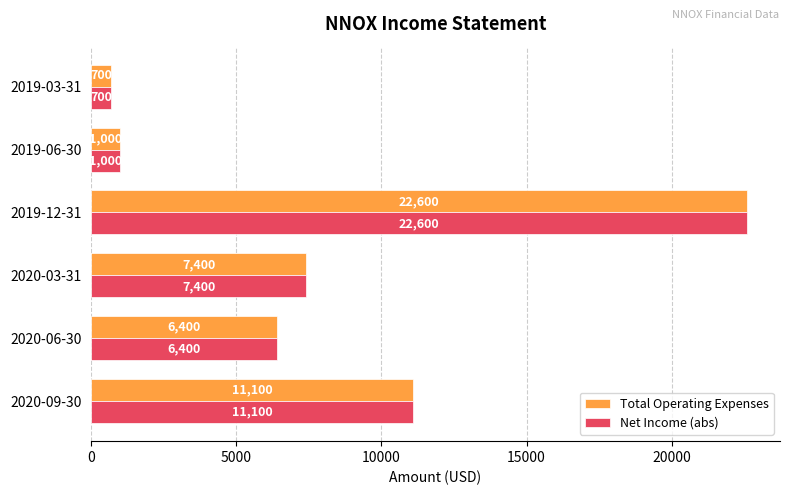

At which category is the sum across all series the highest?

2019-12-31